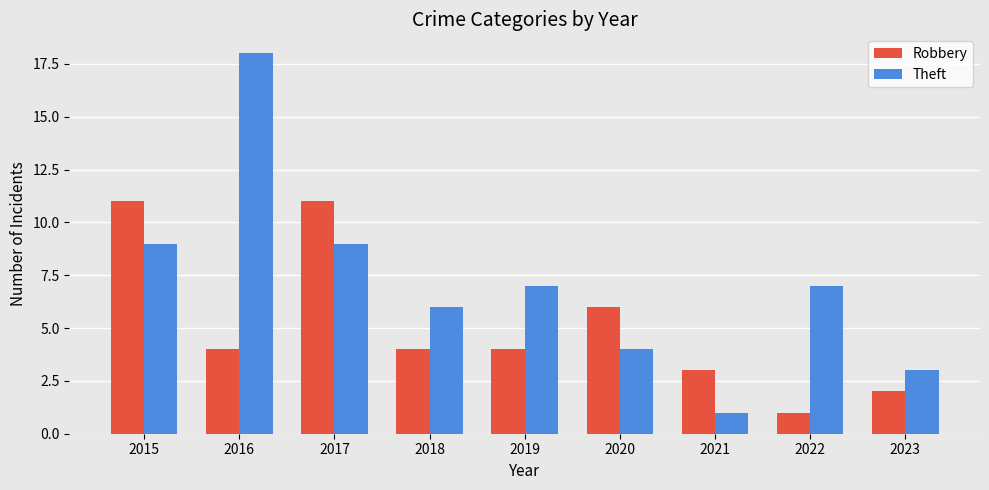

Reading right to left, extract all data points from this chart.

Robbery: 2	1	3	6	4	4	11	4	11
Theft: 3	7	1	4	7	6	9	18	9